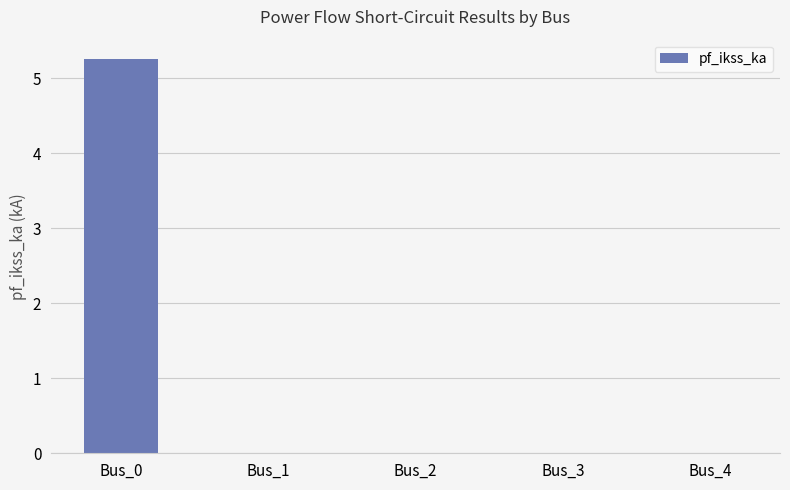

Reading left to right, list all the values displayed in this chart.

Bus_0=5.2	Bus_1=0.0	Bus_2=0.0	Bus_3=0.0	Bus_4=0.0